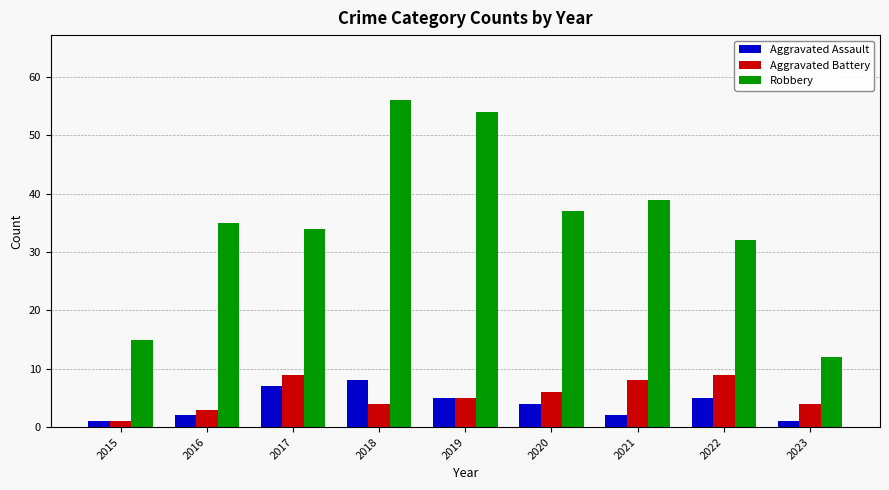

At which label is Aggravated Battery closest to 5?

2019